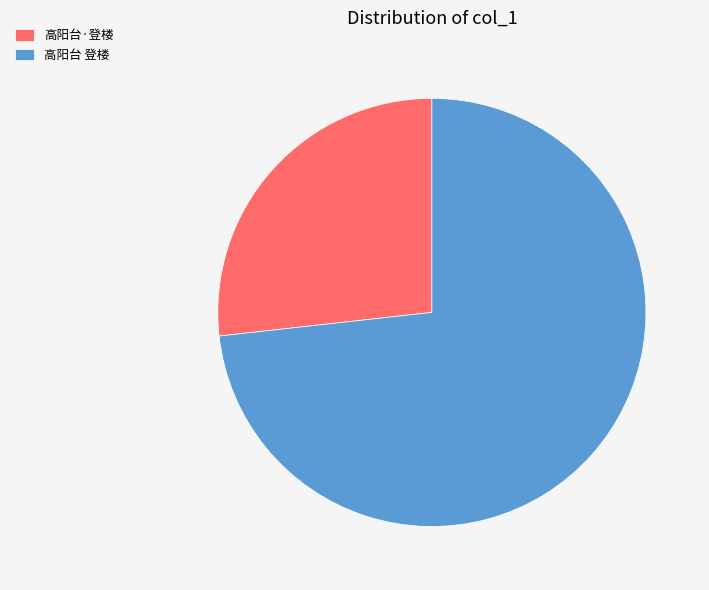

How many slices are in this pie chart?

2